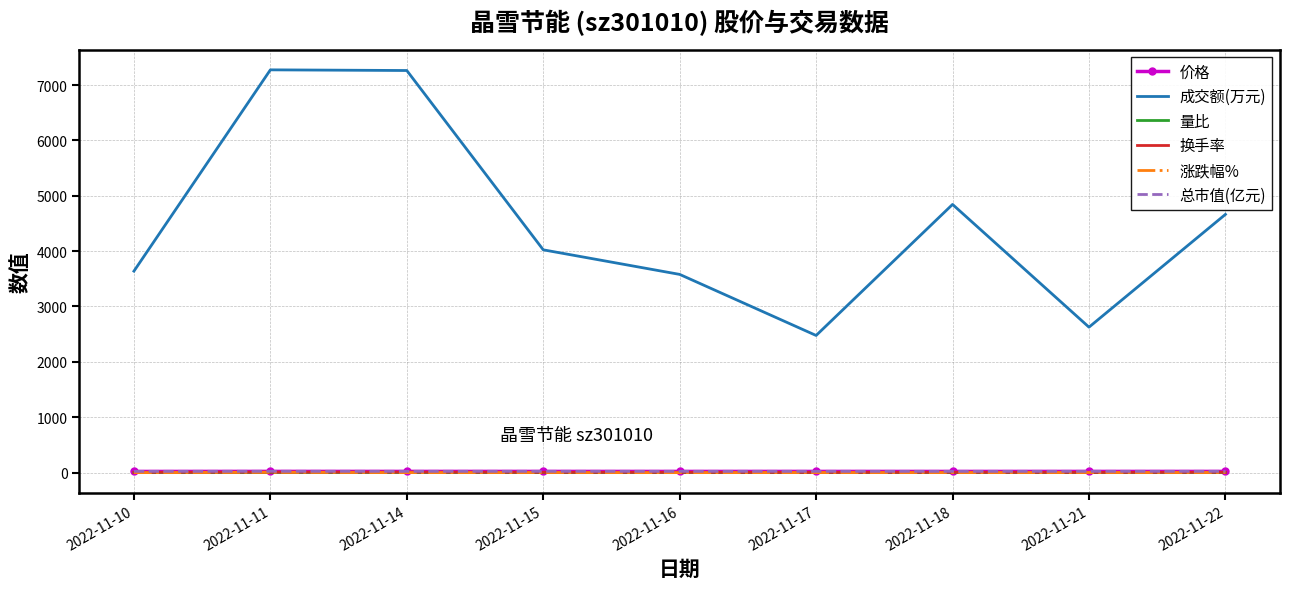

At how many categories does at least one series exceed 7094?

2